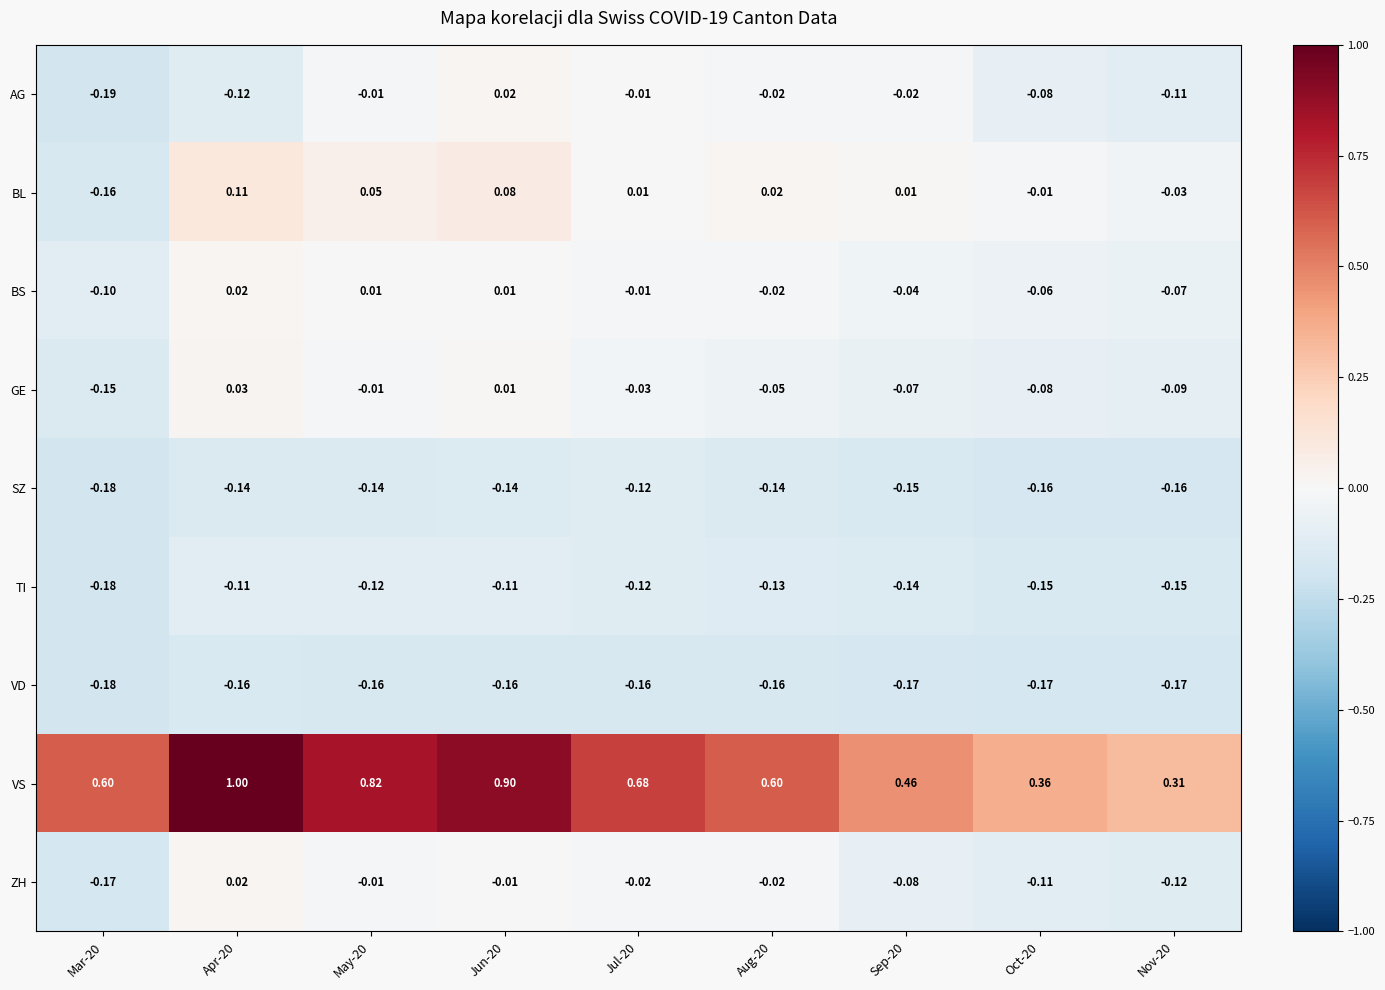

Between May-20 and Sep-20, which series saw the biggest shift?

VS